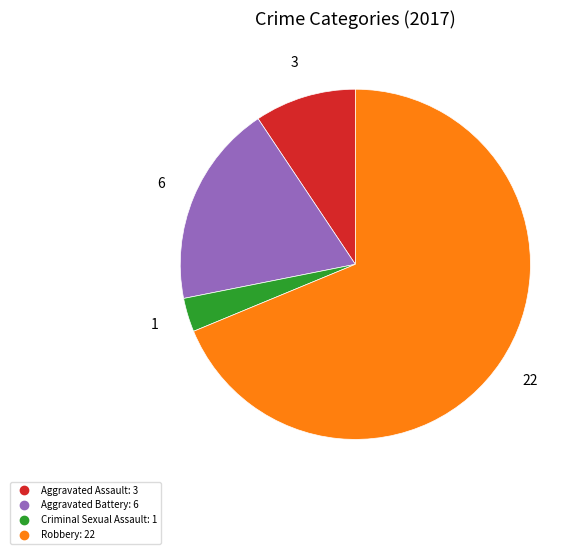

True or false: Criminal Sexual Assault accounts for 3% of the total.

True